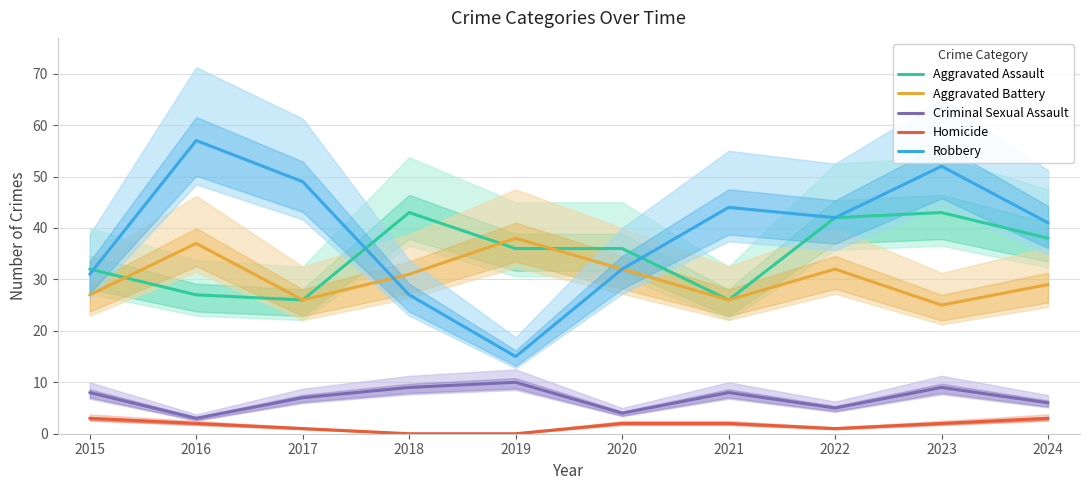

Where does the Aggravated Assault series first go above 36?

2018